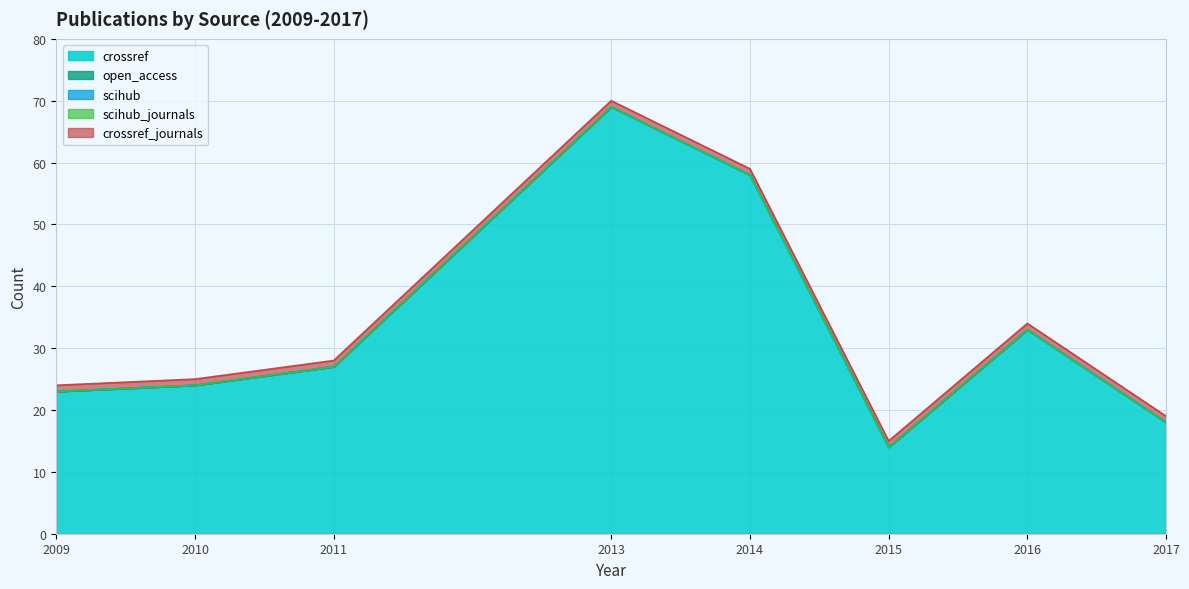

At which label does scihub reach its peak?

2009